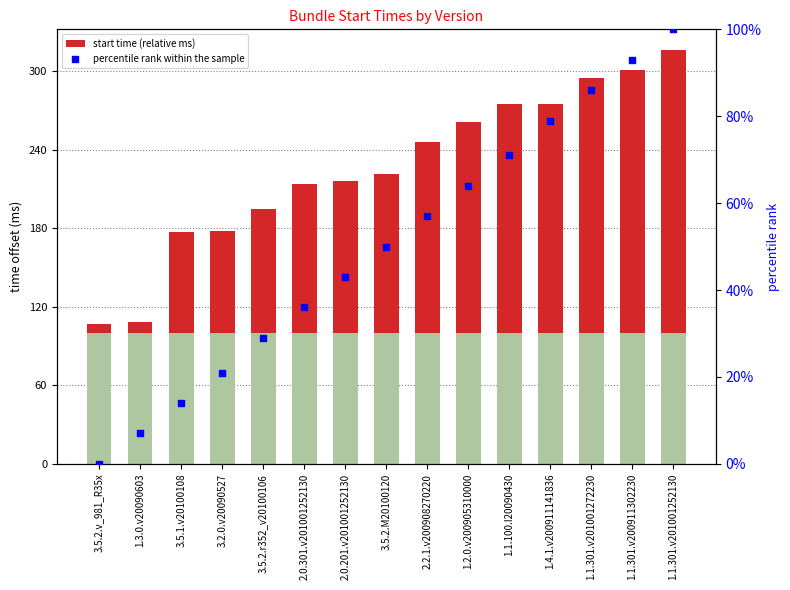

Which series reaches the maximum Y coordinate?

start time (relative ms)